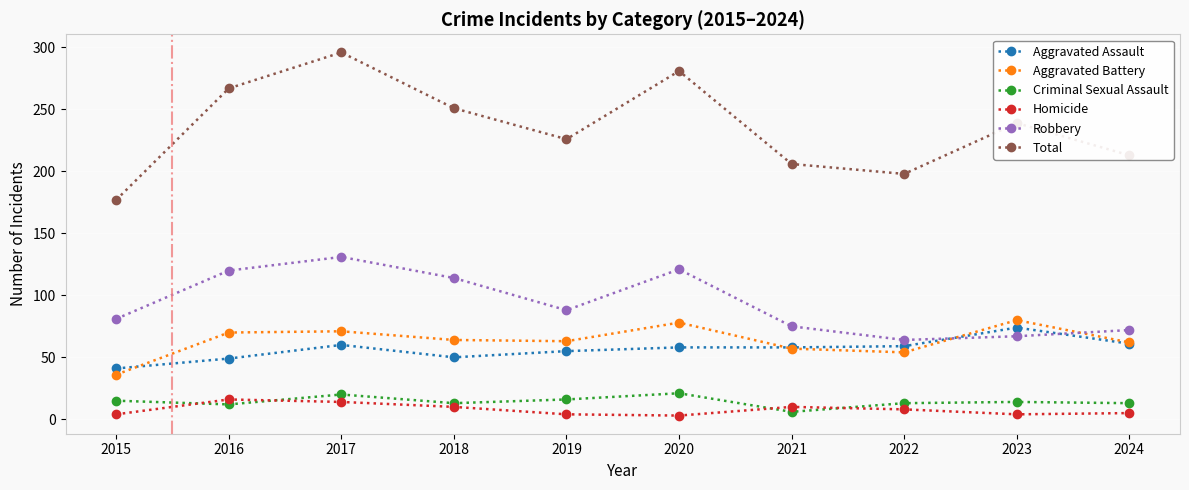

How many data points does each series have?

10